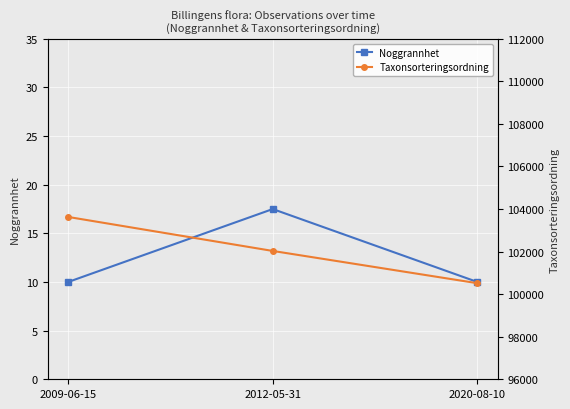

Which series has the widest spread of values?

Taxonsorteringsordning